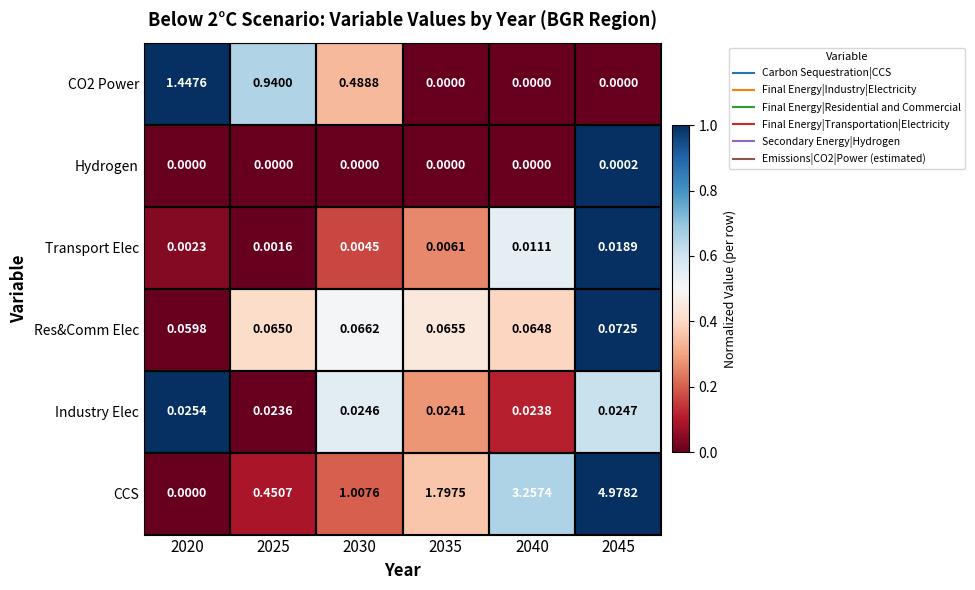

Which series has the largest total across all categories?

CCS